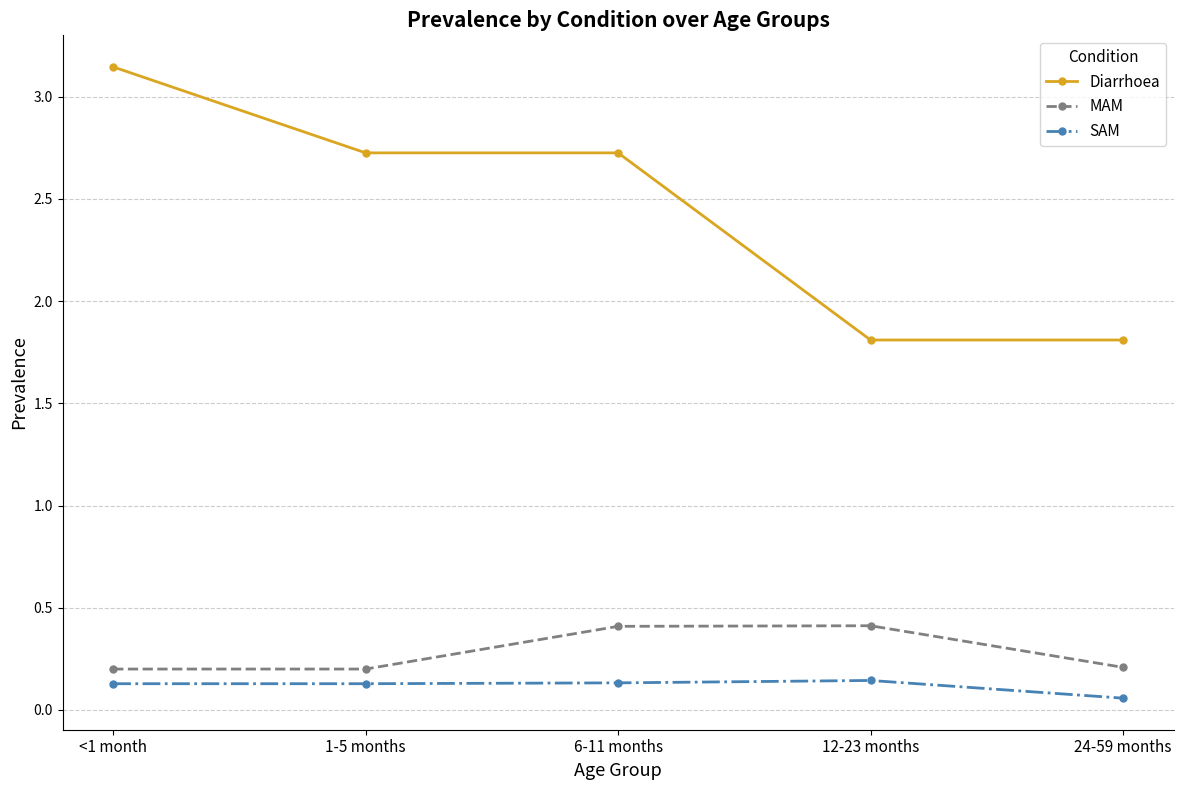

True or false: SAM and Diarrhoea cross at least once.

False